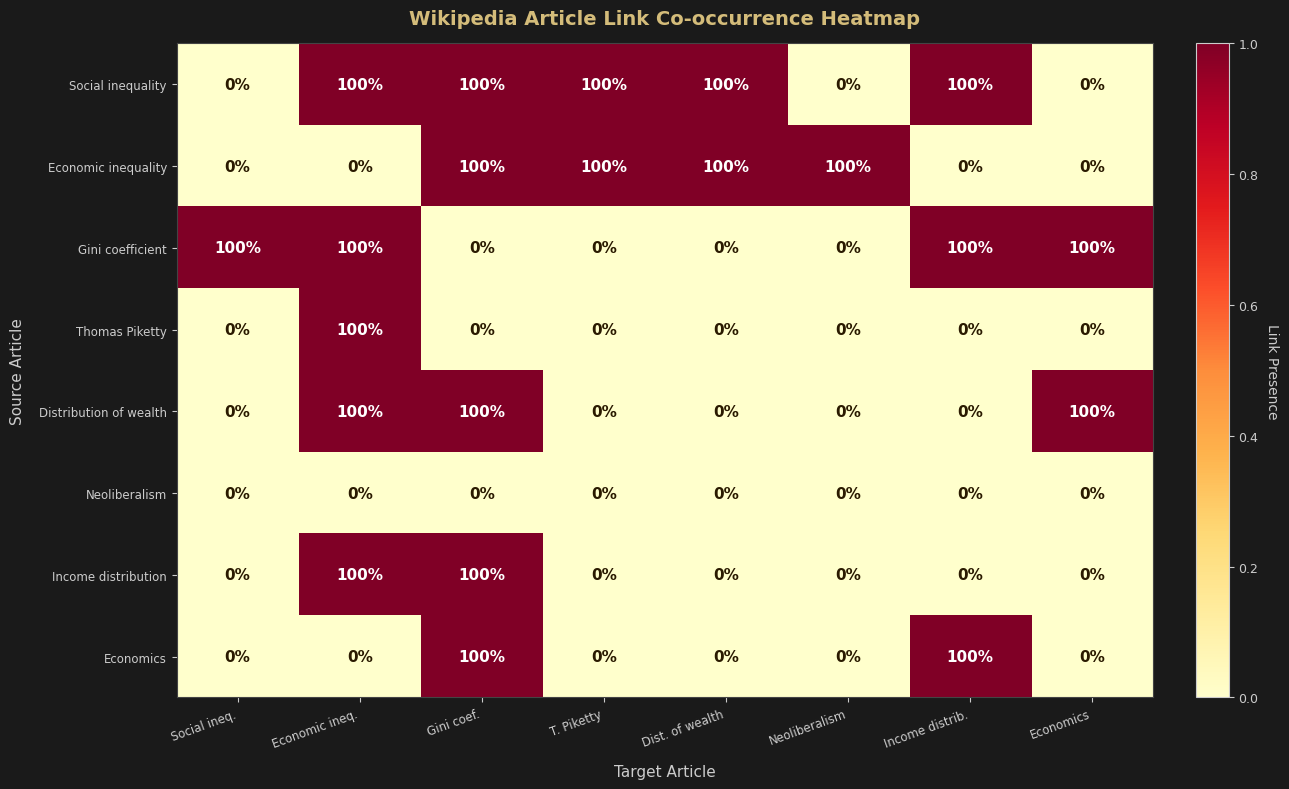

What is the difference between the highest and lowest values at Economics?

100